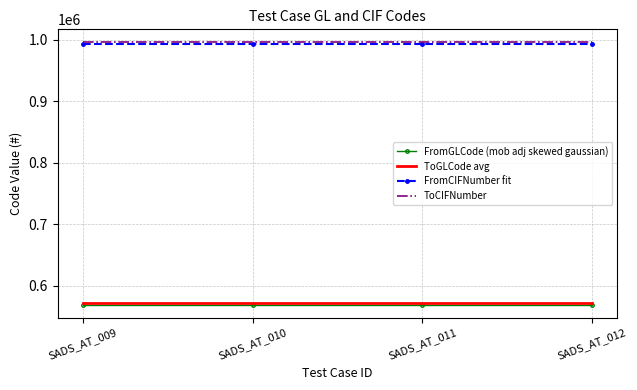

What is the difference between the highest and lowest values at SADS_AT_010?

425761